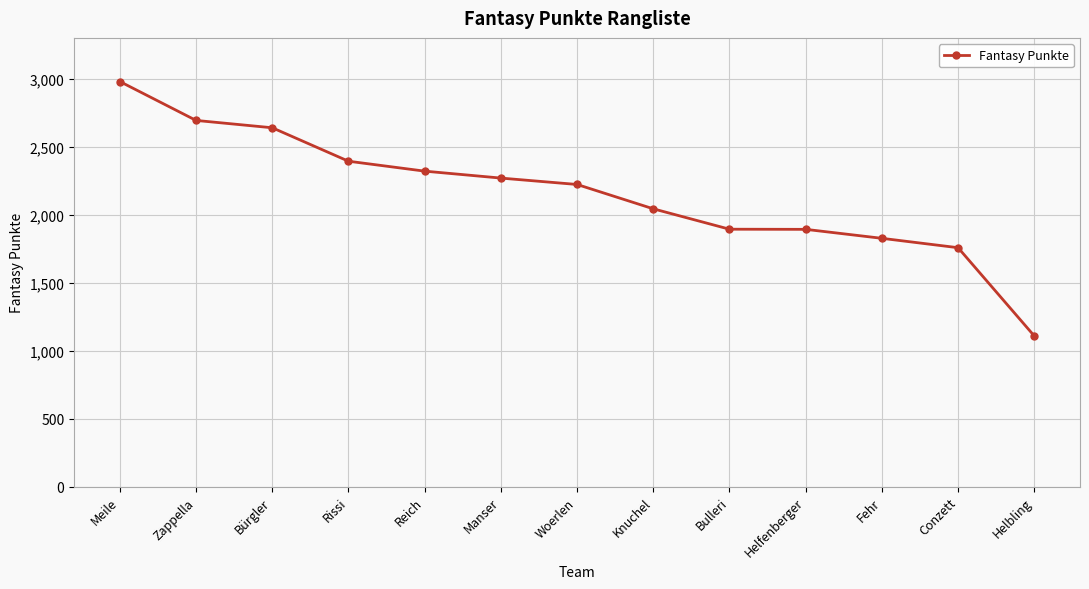

Where does the data first go above 2222?

Meile